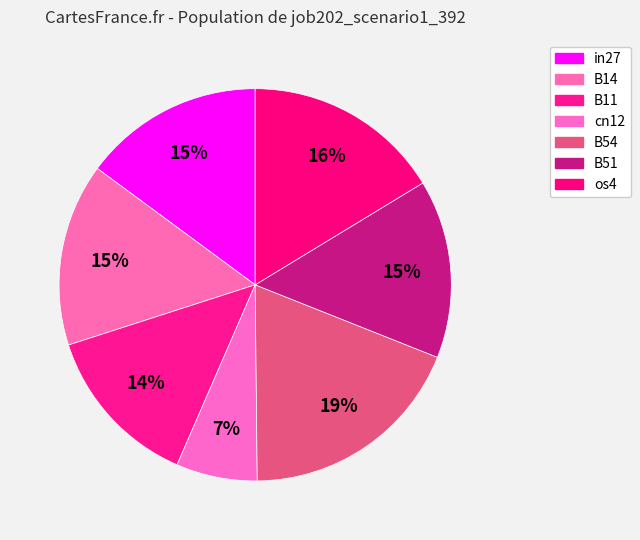

What is the total percentage of B11 and cn12?

20.2%